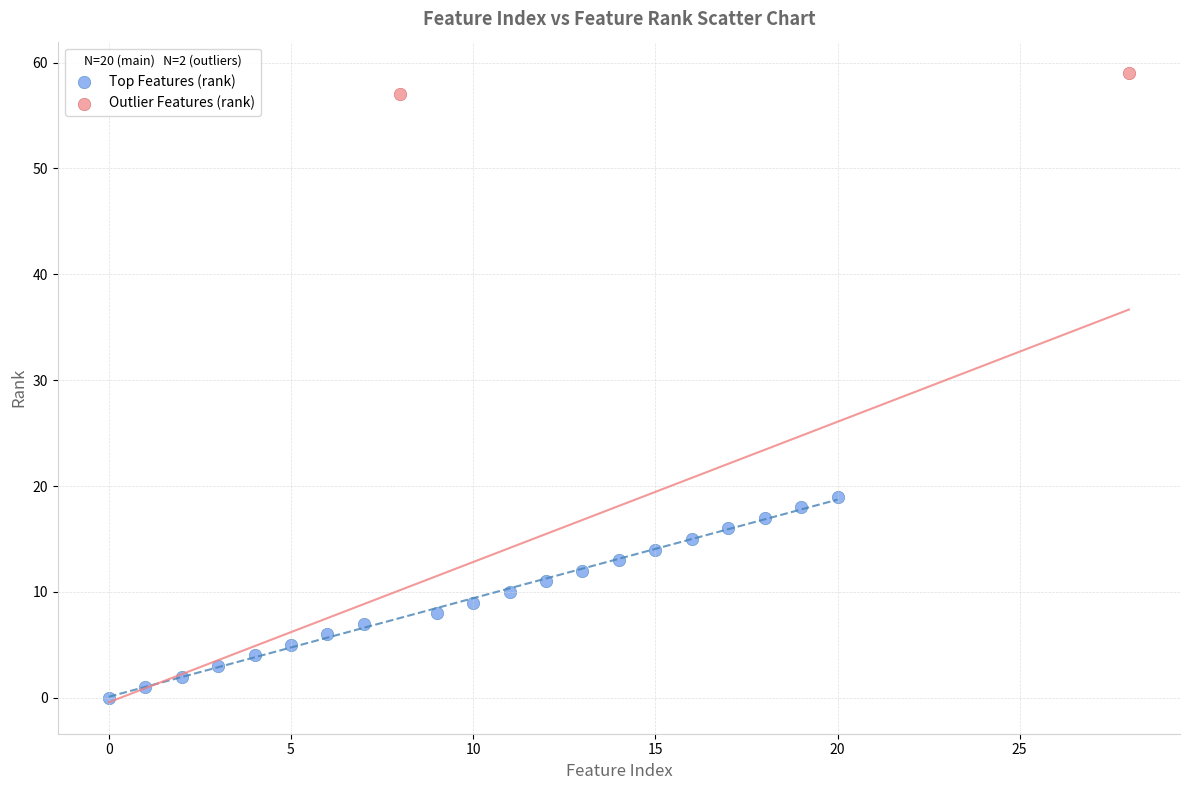

What are all the series names shown in the legend?

Top Features (rank), Outlier Features (rank)